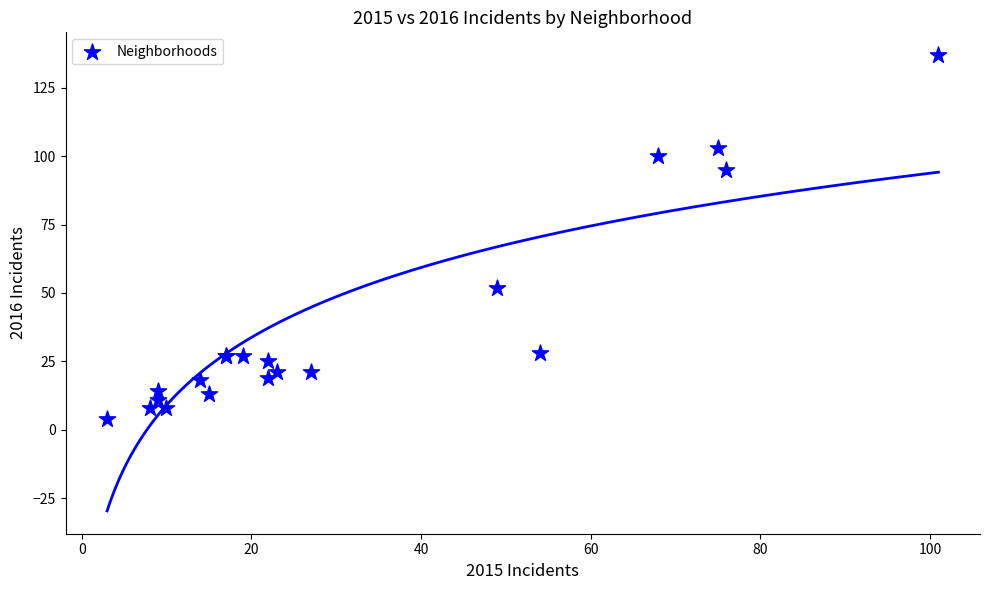

What Y value in the scatter plot is closest to 70?

52